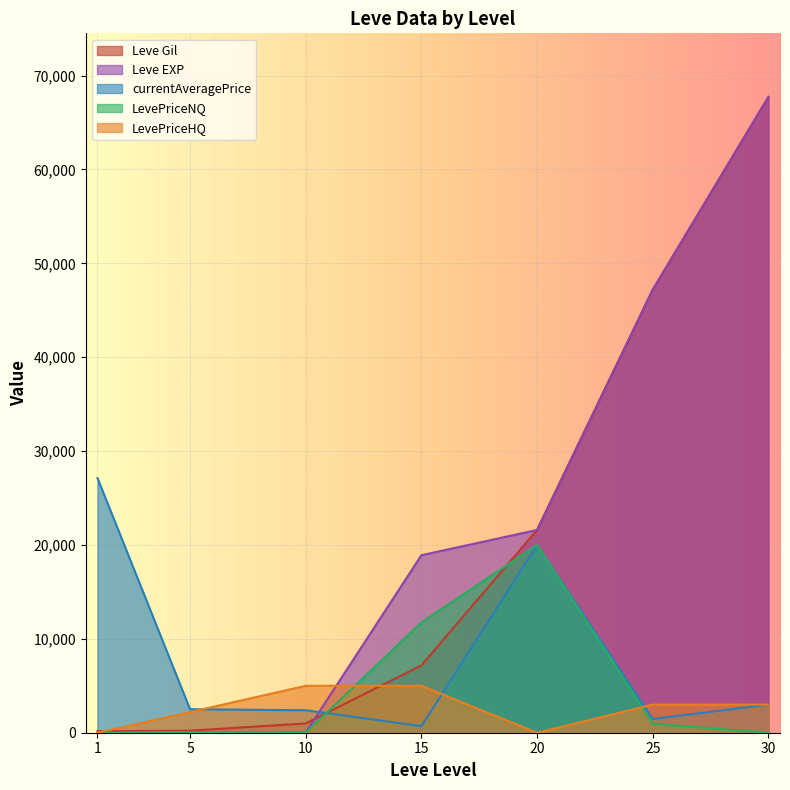

What is the average value of the Leve EXP series?

22208